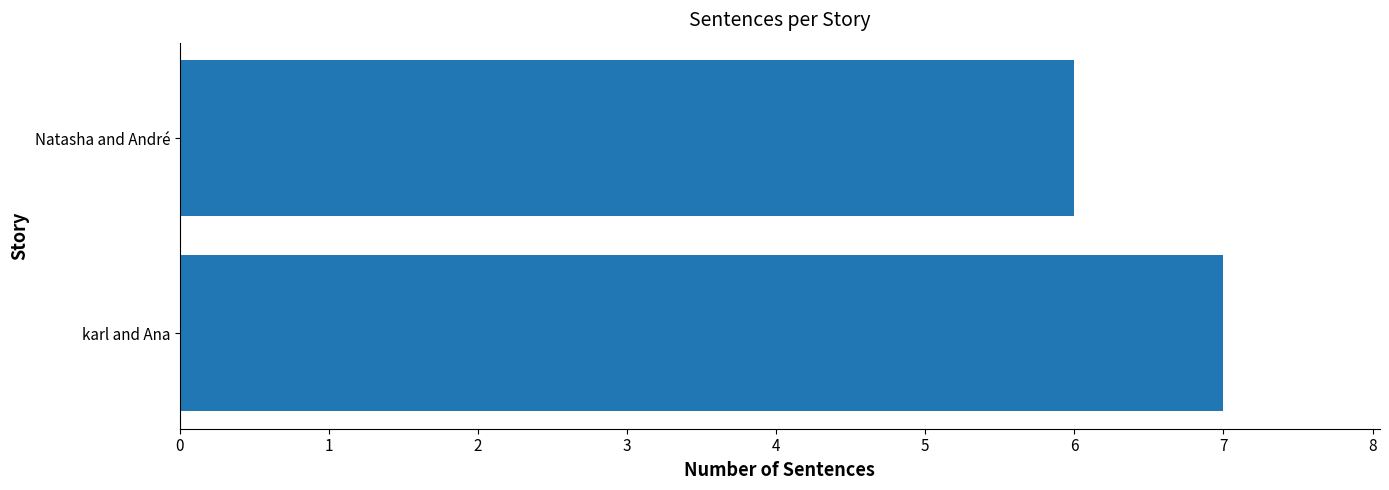

Is it true that the value at karl and Ana is 12?

False